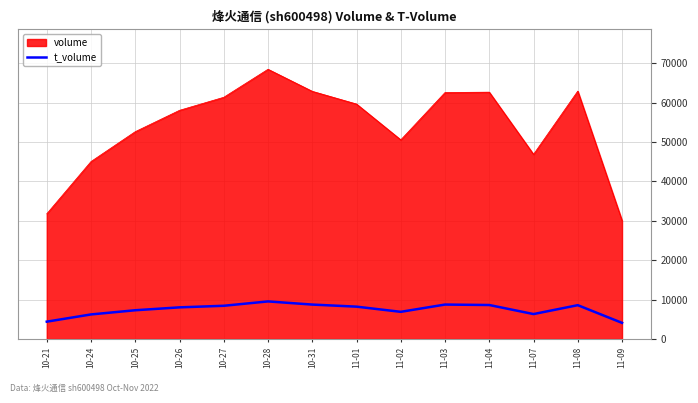

What is the minimum value shown in the chart?

4094